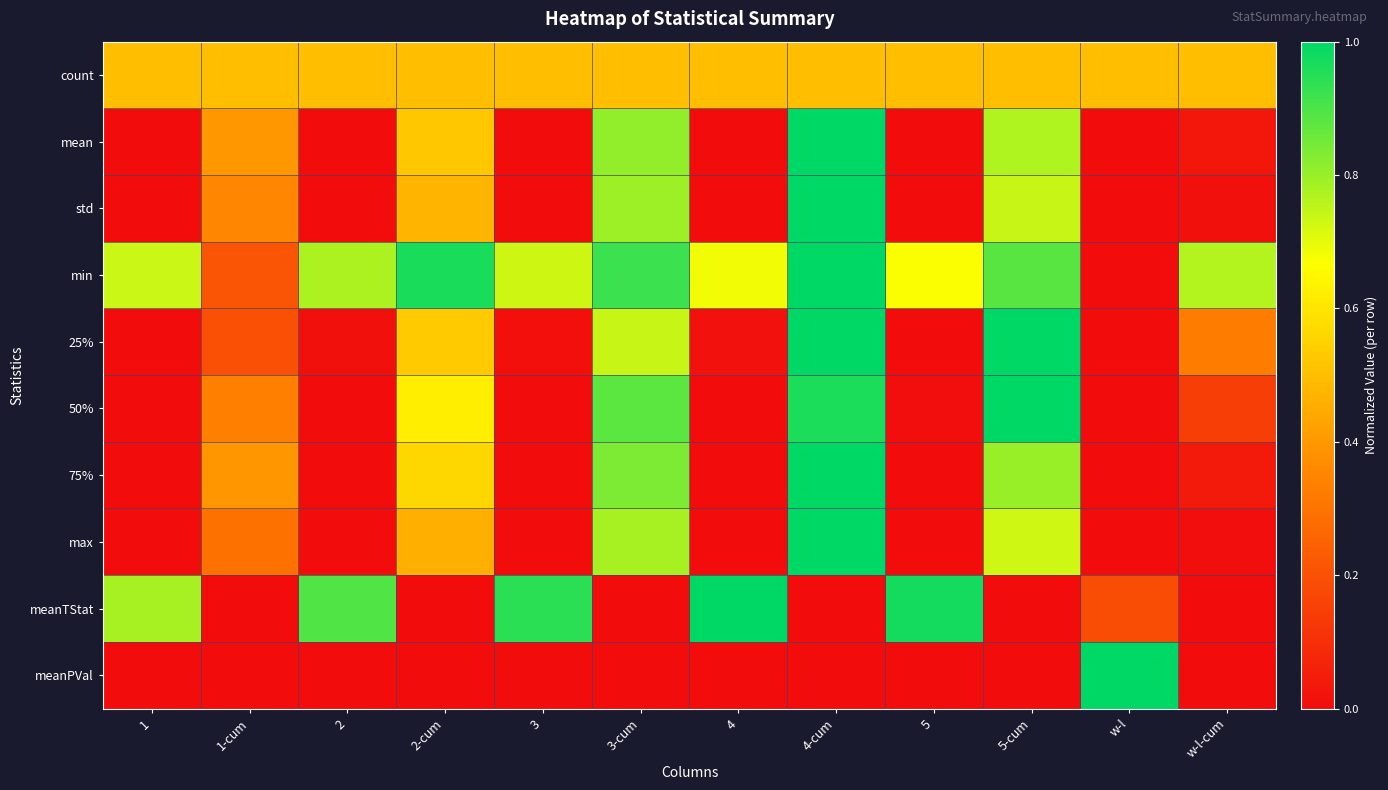

At which category is the sum across all series the highest?

4-cum